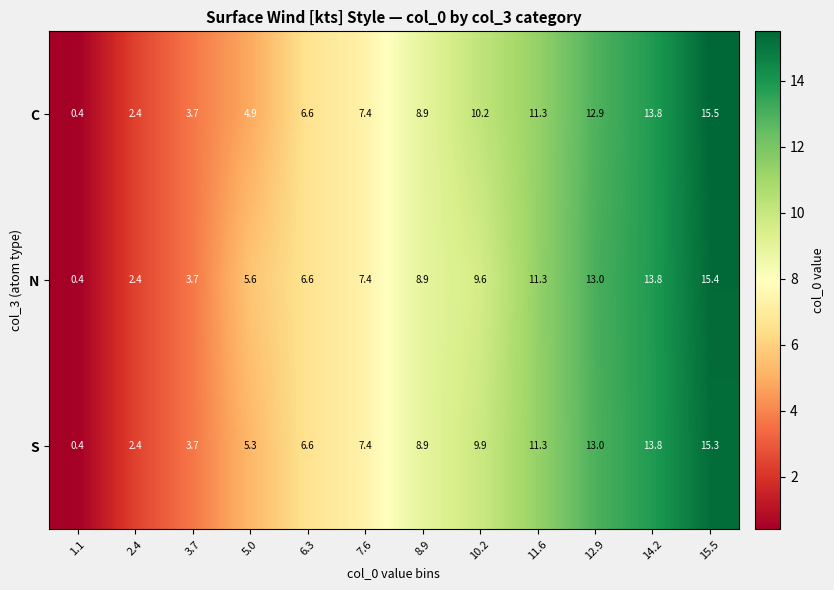

At which category does the chart reach its minimum across all series?

1.1